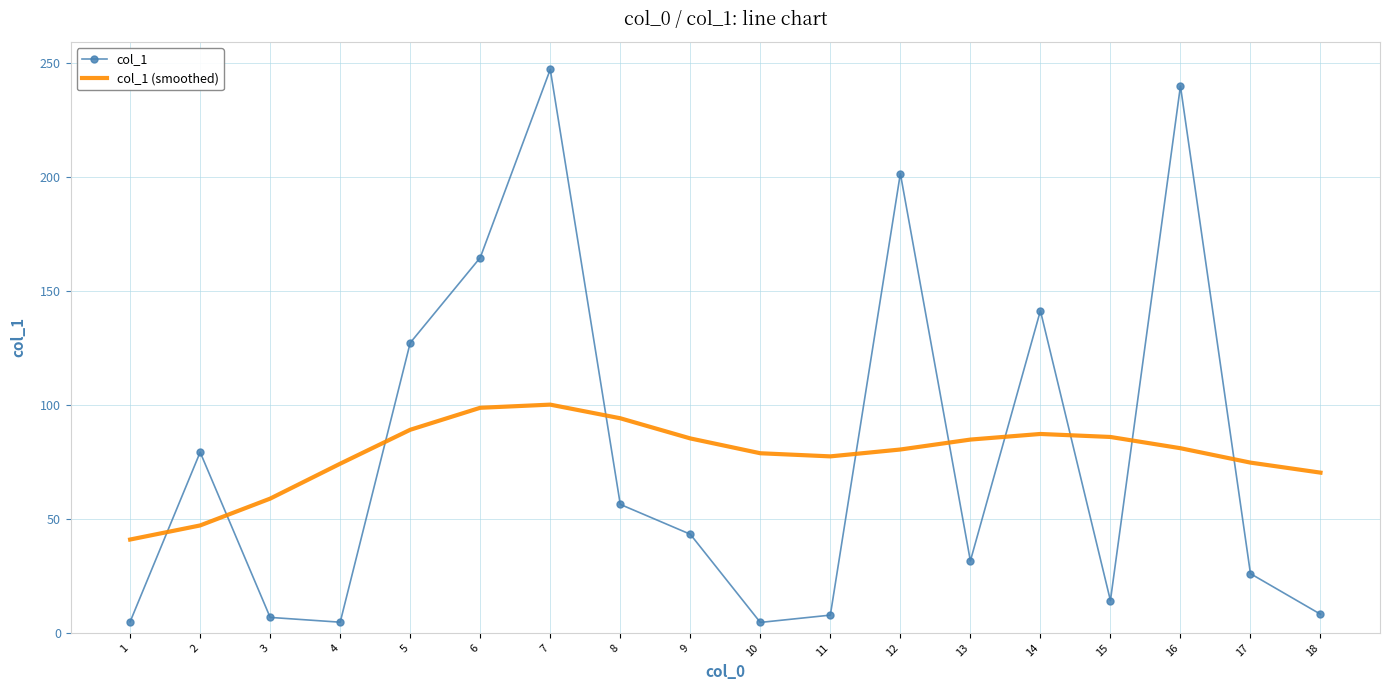

List the series in order of their peak value, lowest first.

col_1 (smoothed), col_1